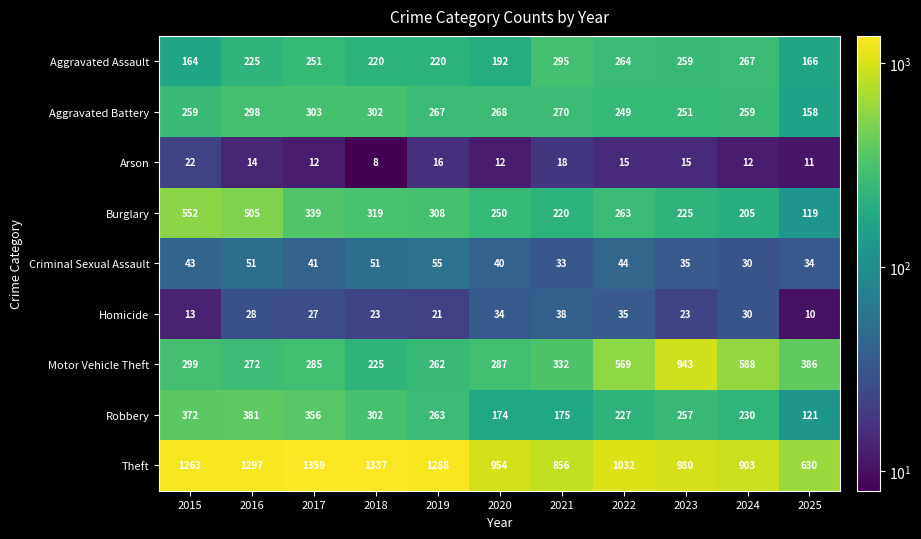

Is it true that Arson equals 15 at 2022?

True